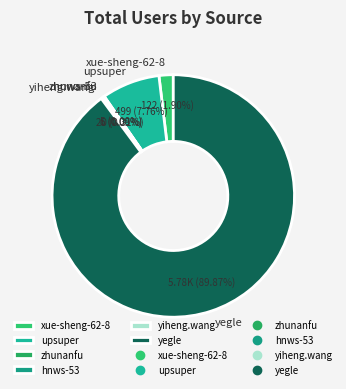

To the nearest percent, what is the difference between the upsuper and yiheng.wang slice percentages?

7%